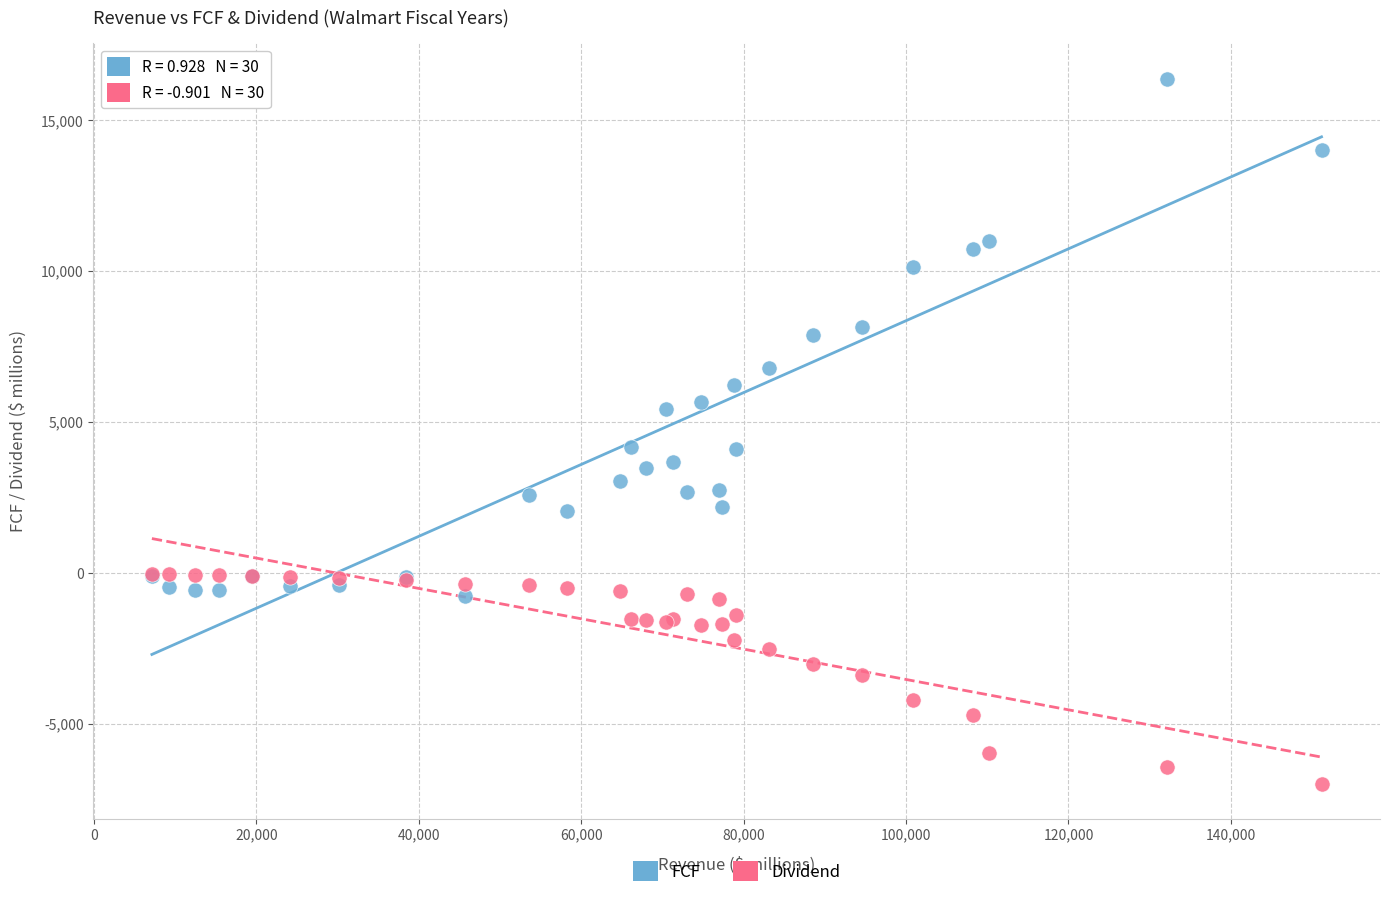

Which series reaches the minimum Y coordinate?

Dividend